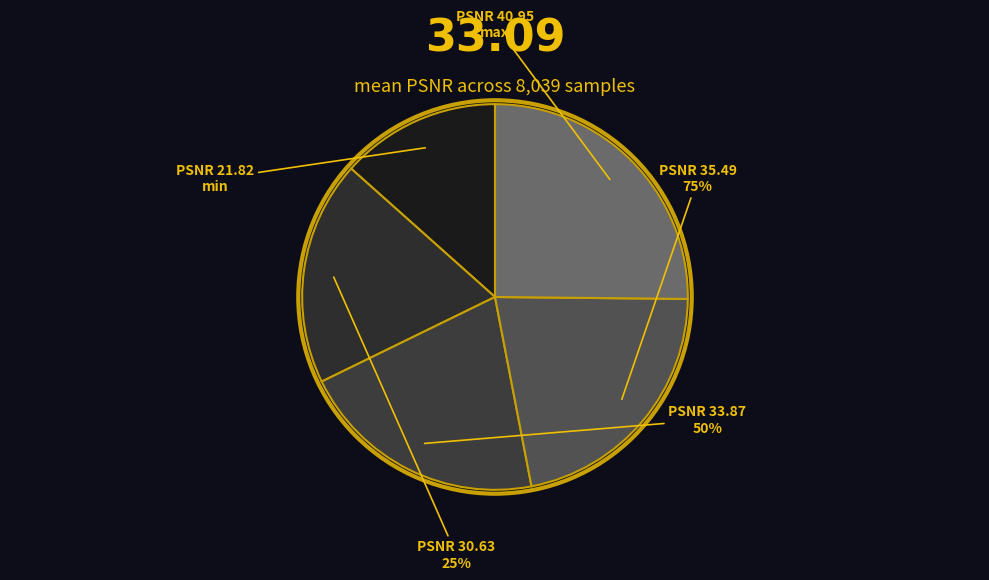

What is the ratio of the value at 50% to the value at max?

0.8